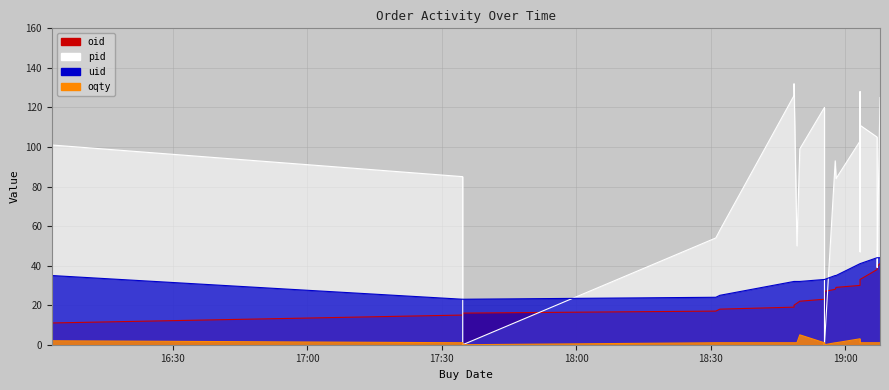

True or false: pid and oqty cross at least once.

False